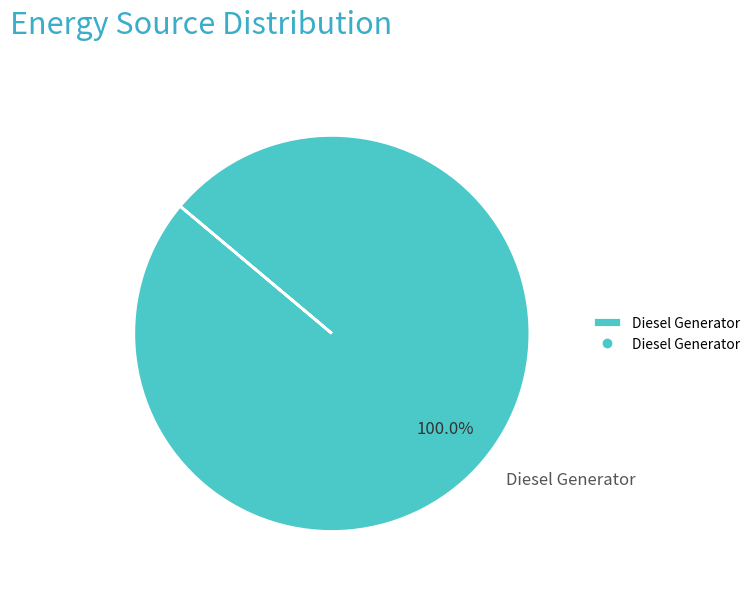

Rank the categories by value from lowest to highest.

Diesel Generator